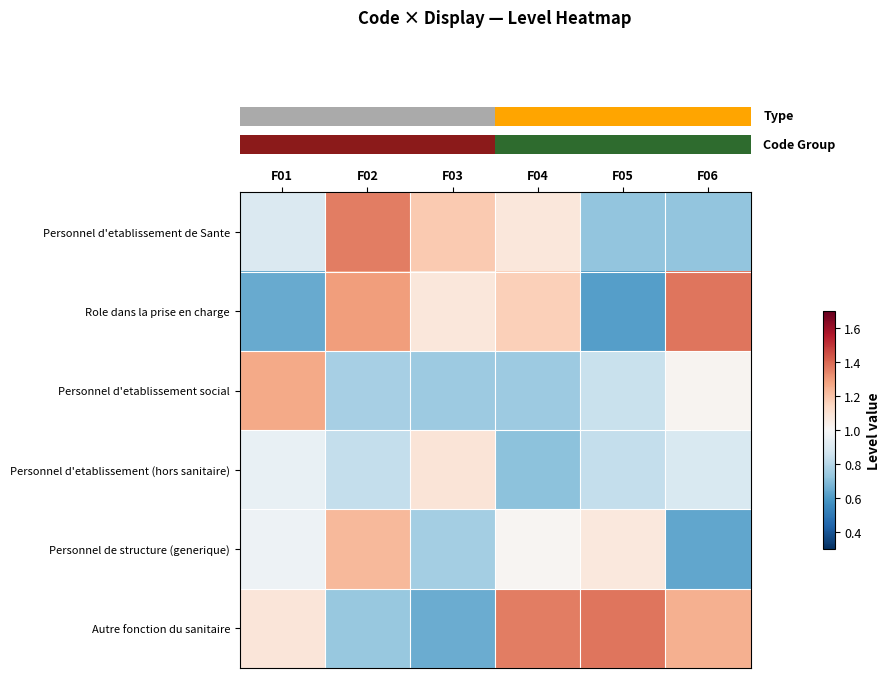

How many categories are shown in the chart?

6